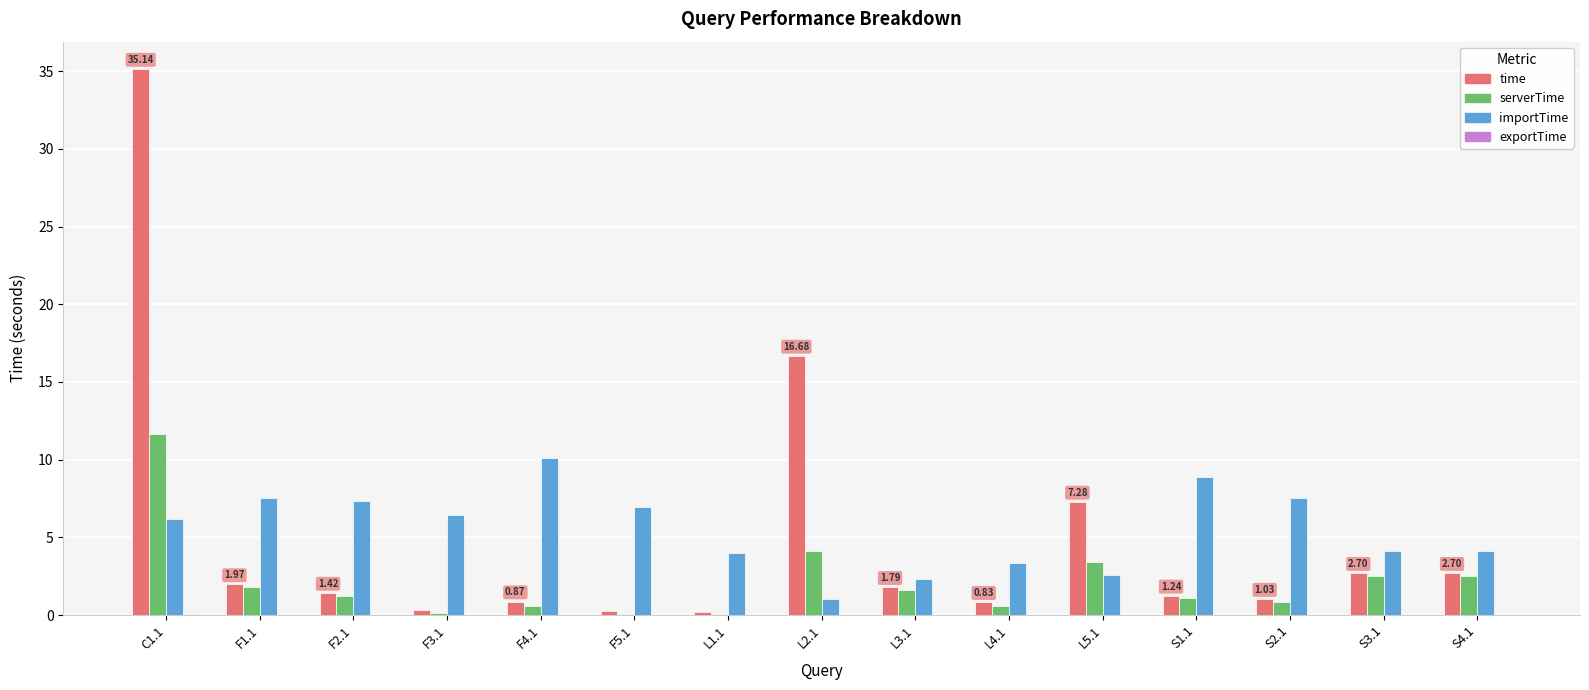

How many categories are shown in the chart?

15